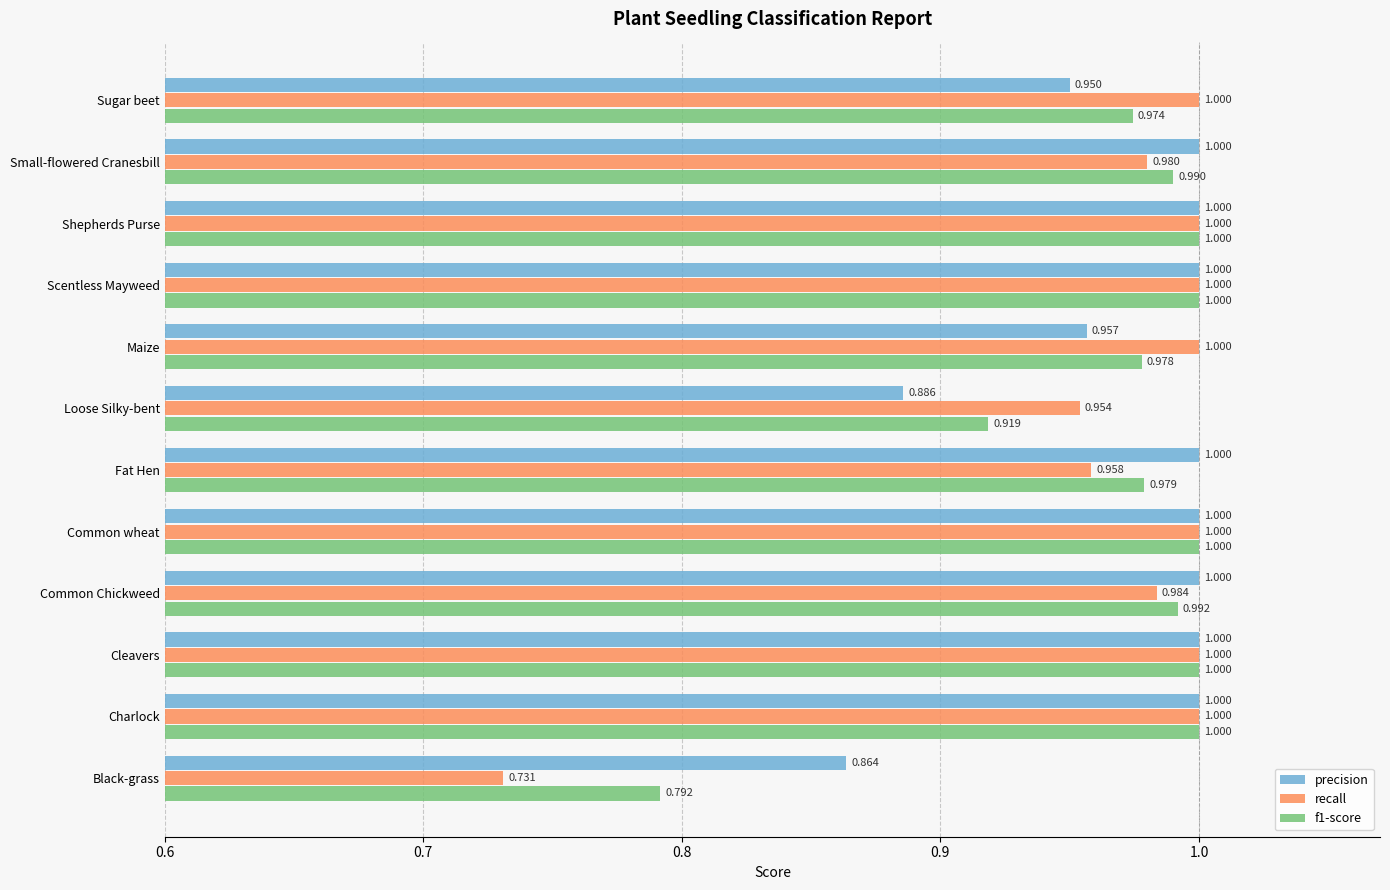

Which label corresponds to the smallest value in the chart?

Black-grass